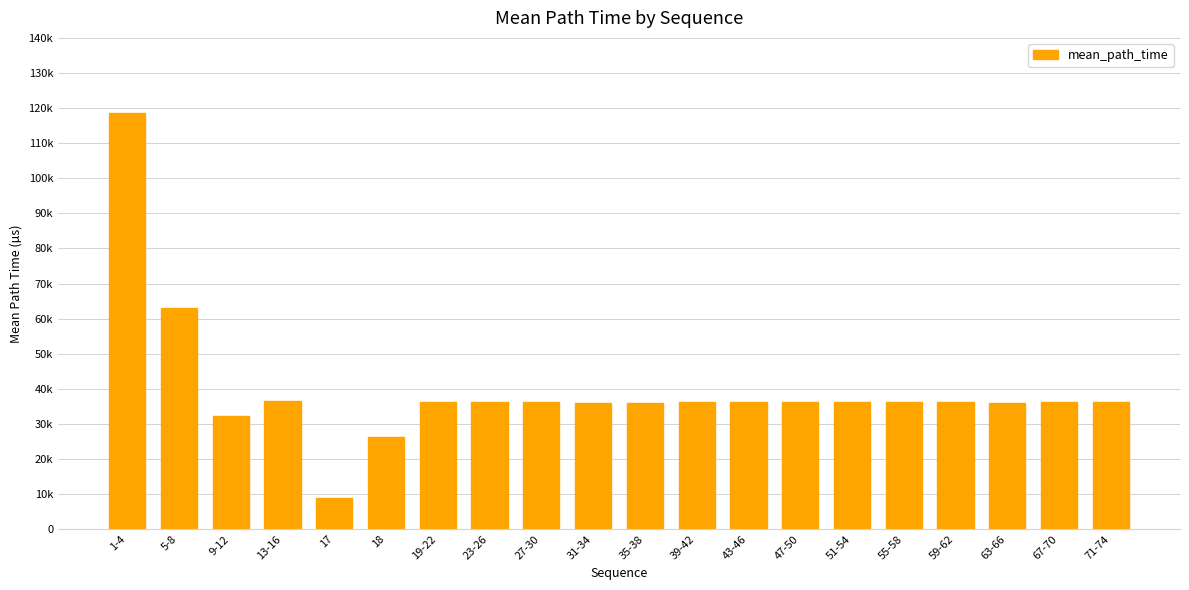

Is it true that the value at 9-12 is 32189.5?

True